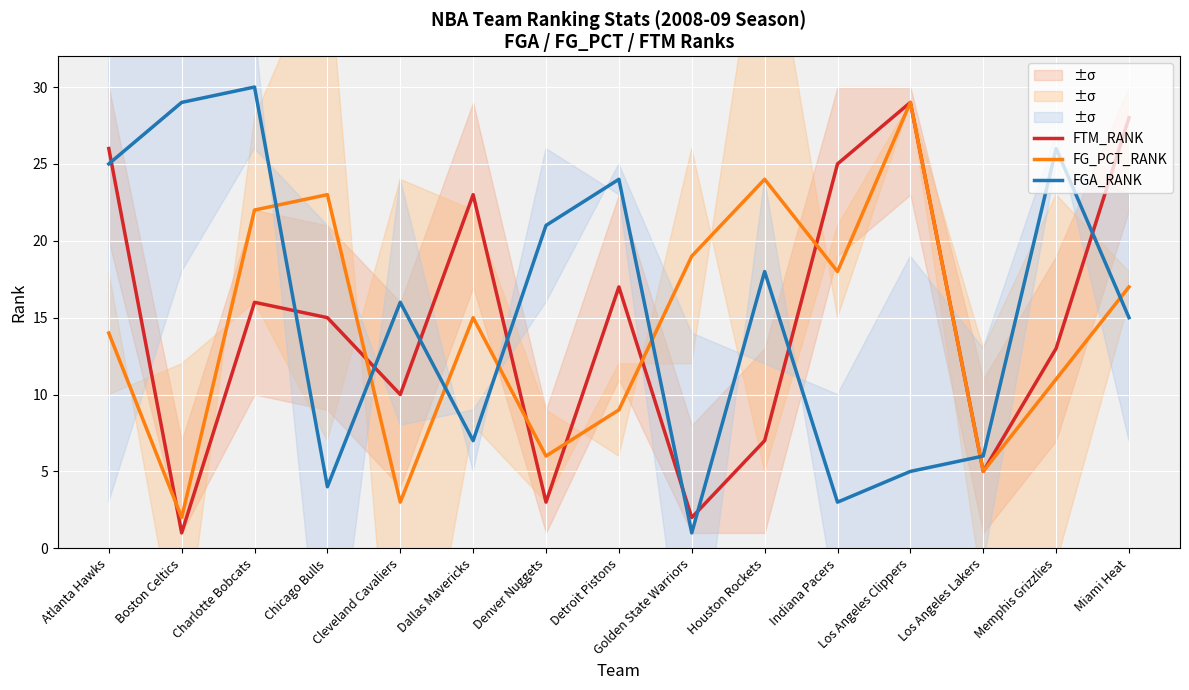

What is the spread (max minus min) of values at Atlanta Hawks?

12